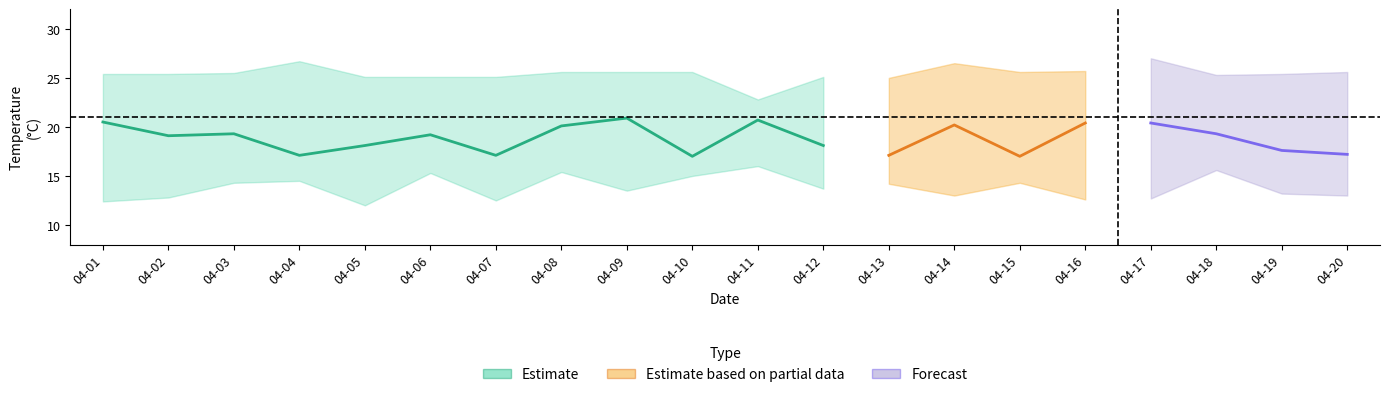

What is the difference between the 01:00:00 values at 2021-04-19 and 2021-04-05?

0.2